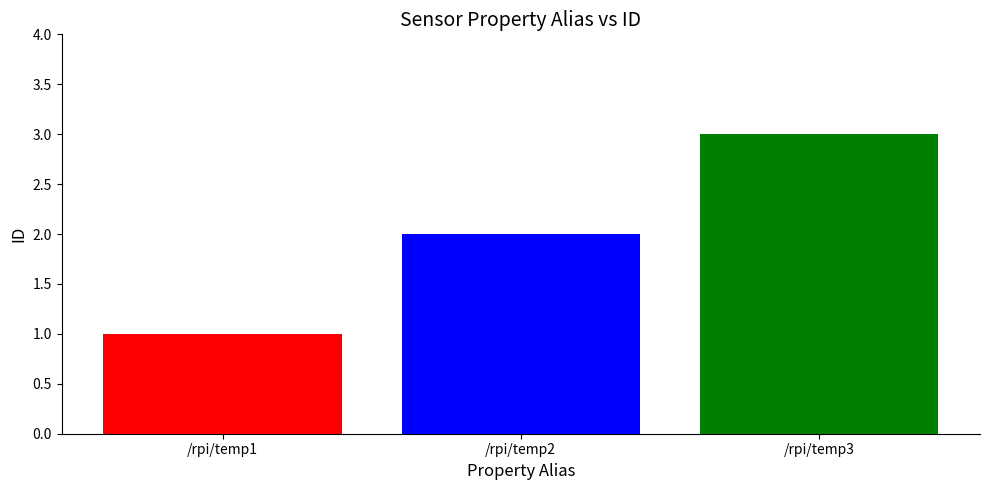

What is the sum of the values at /rpi/temp1 and /rpi/temp2?

3